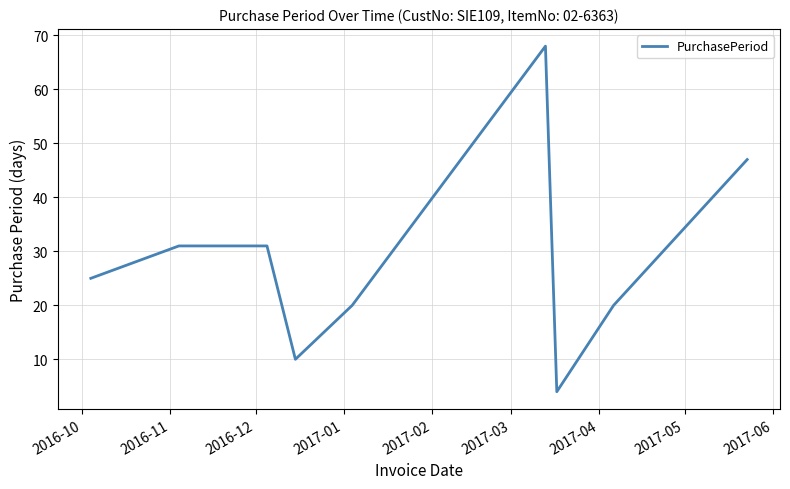

What is the greatest value displayed?

68